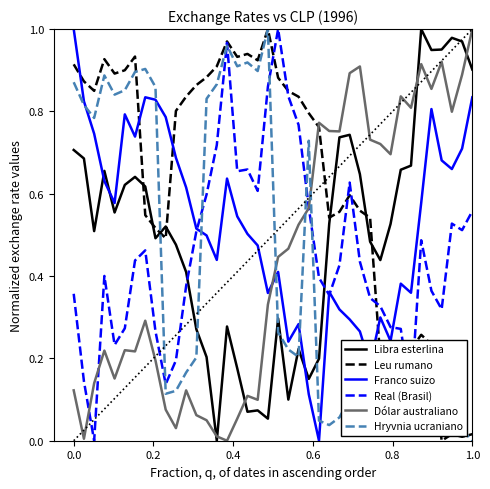

True or false: Dólar australiano and Franco suizo intersect in this chart.

True